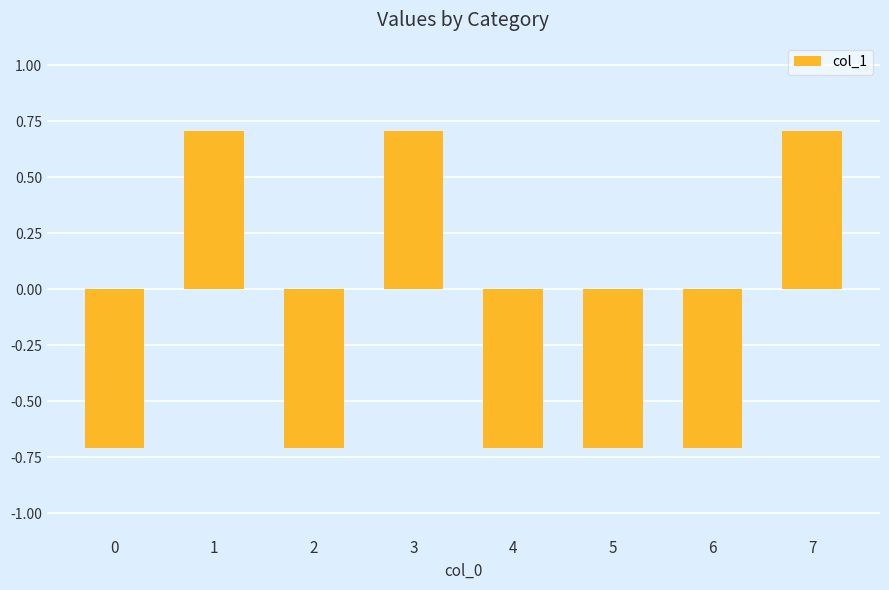

What is the value of the 8th bar from the left?

0.7